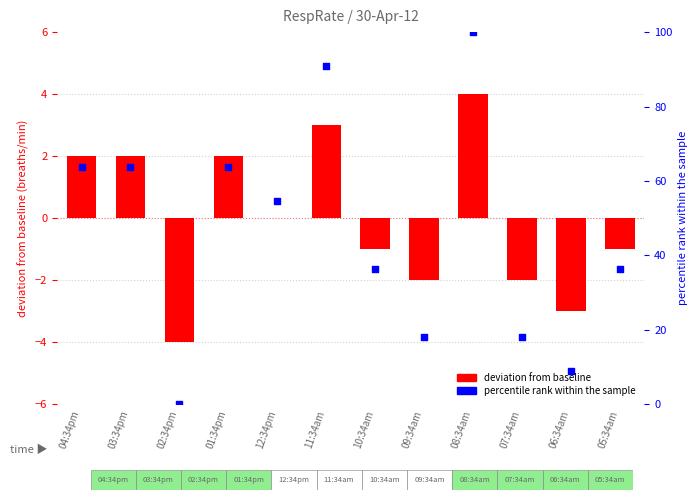

Which series contains the highest Y value?

percentile rank within sample